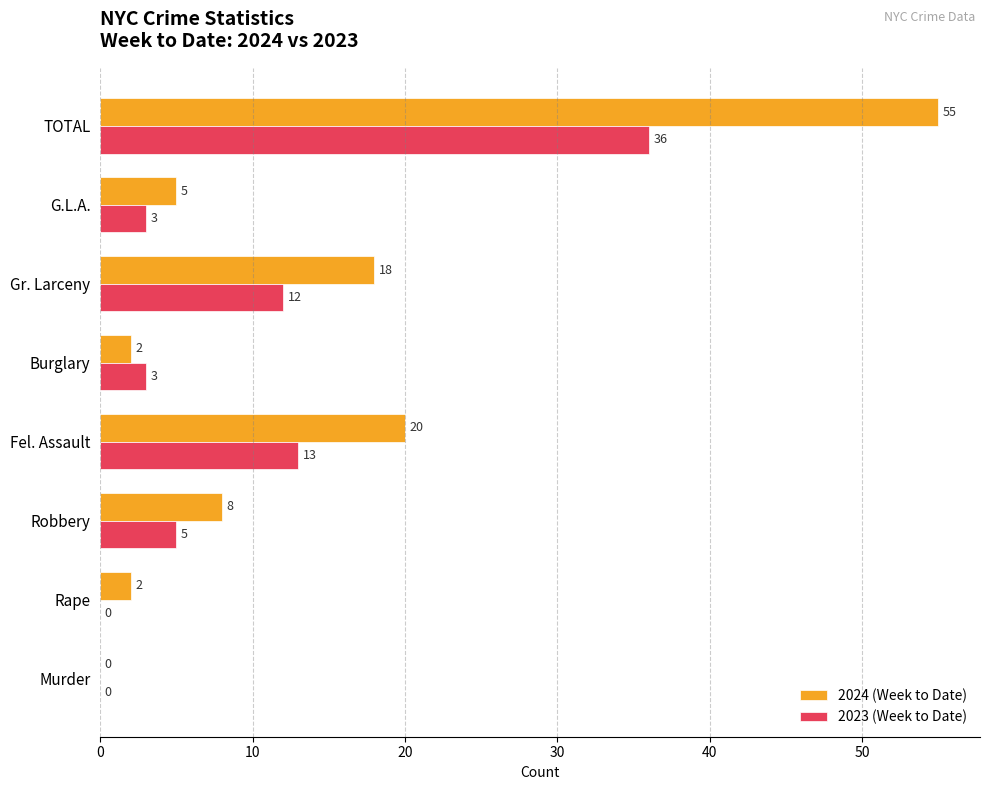

Count the number of categories in the chart.

8